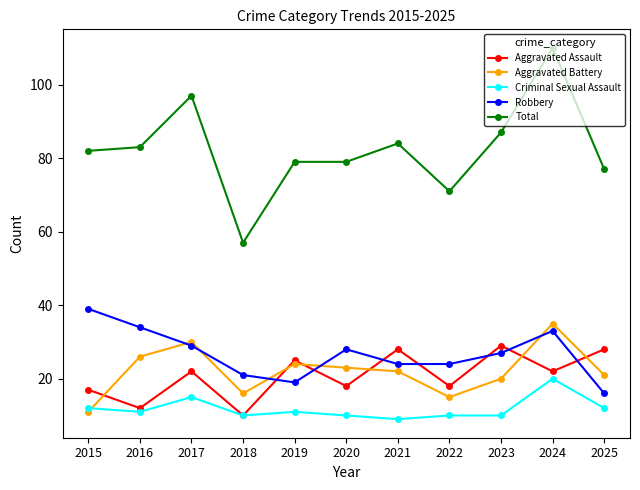

True or false: Total and Aggravated Battery intersect in this chart.

False